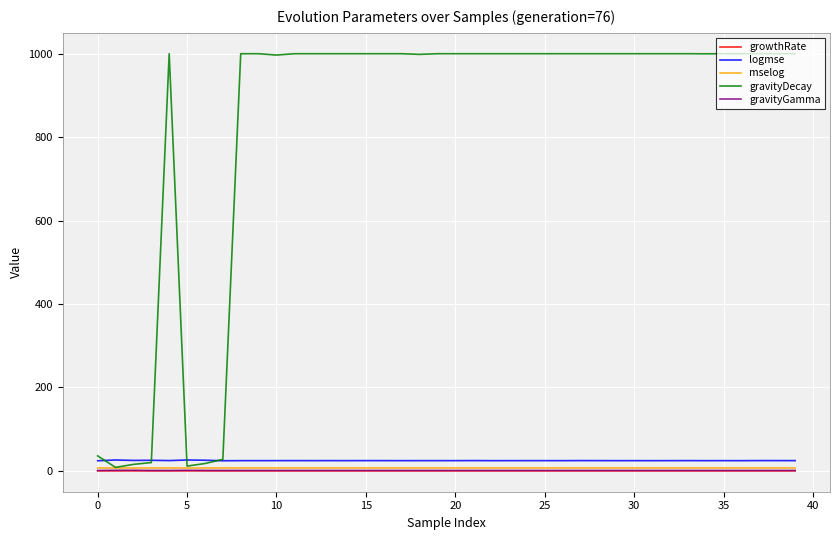

What are all the series names shown in the legend?

growthRate, logmse, mselog, gravityDecay, gravityGamma